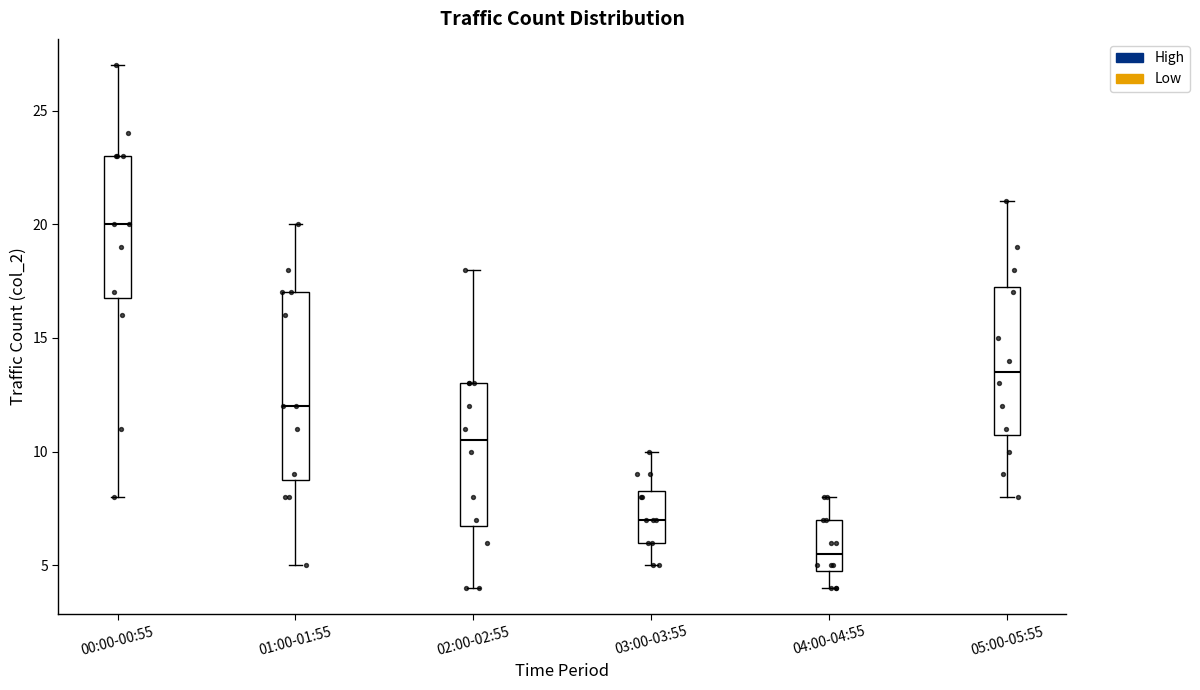

Where does the upper whisker of the box for 02:00-02:55 end on the y-axis? The values are not printed on the chart, so give them approximately, as read against the axis.

18.0